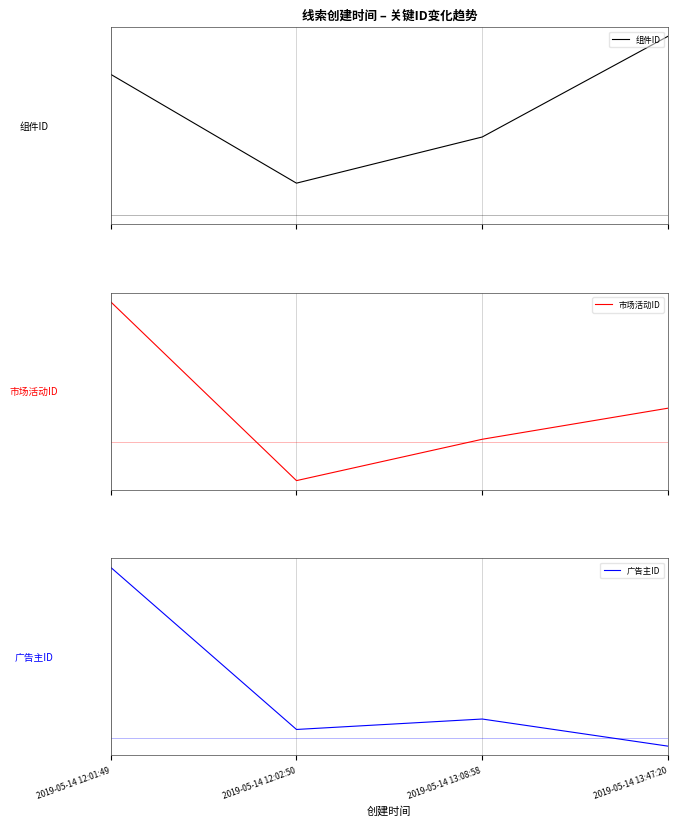

True or false: 组件ID has more than 2 points higher than both neighbors.

False